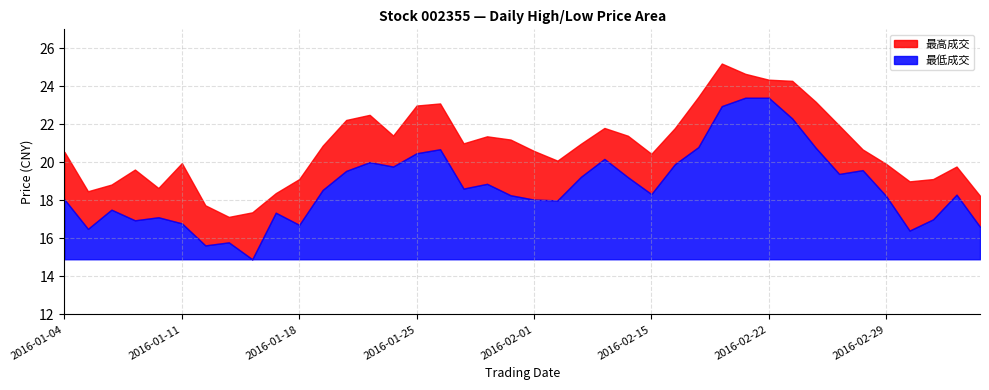

At how many categories does at least one series exceed 15?

40